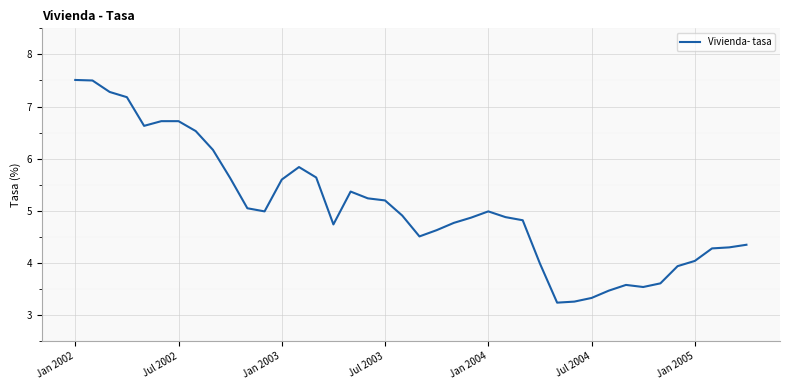

What is the difference between the maximum and minimum values?

4.3